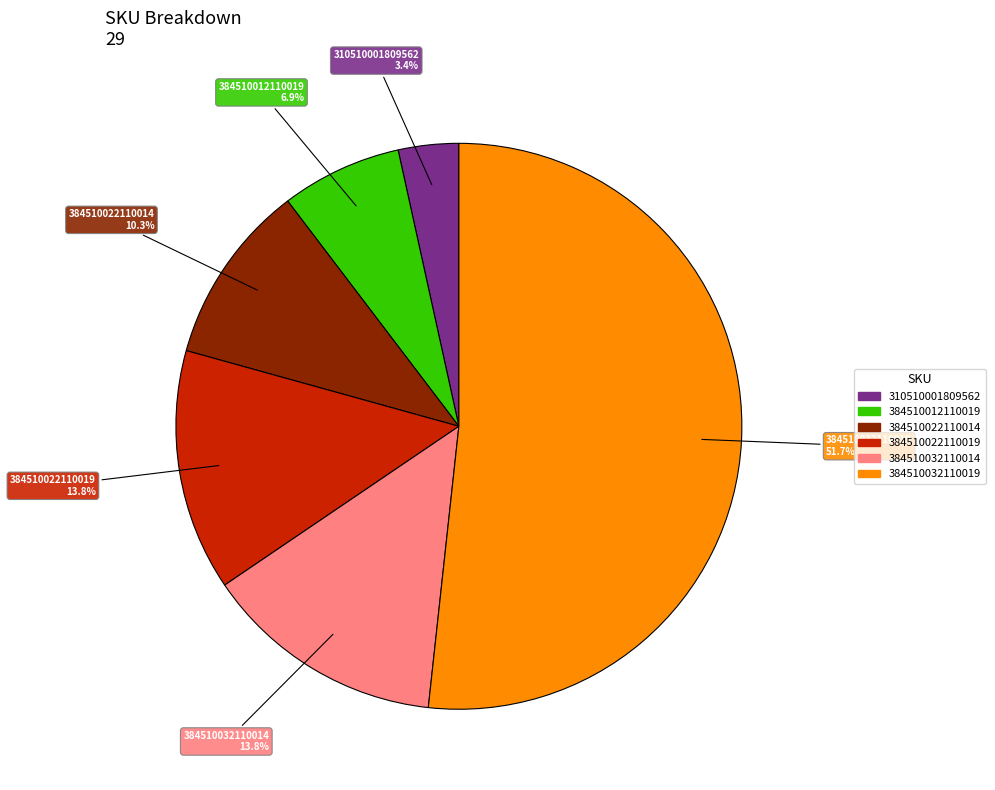

The 384510022110014 slice represents 10% of the pie. True or false?

True